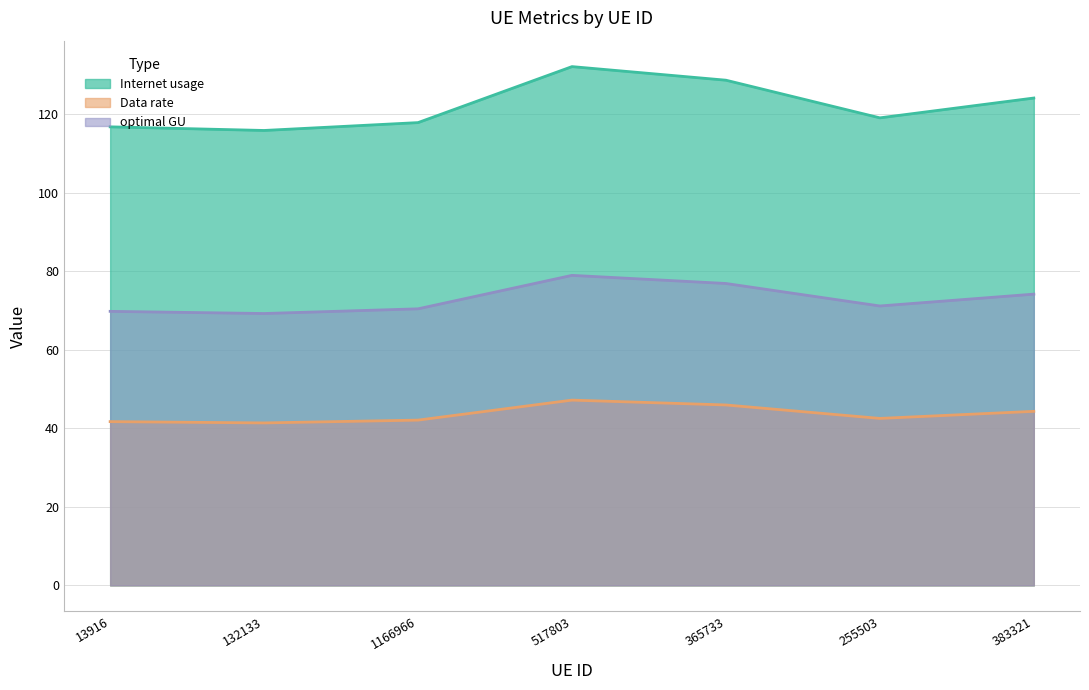

Which series has the largest total across all categories?

Internet usage